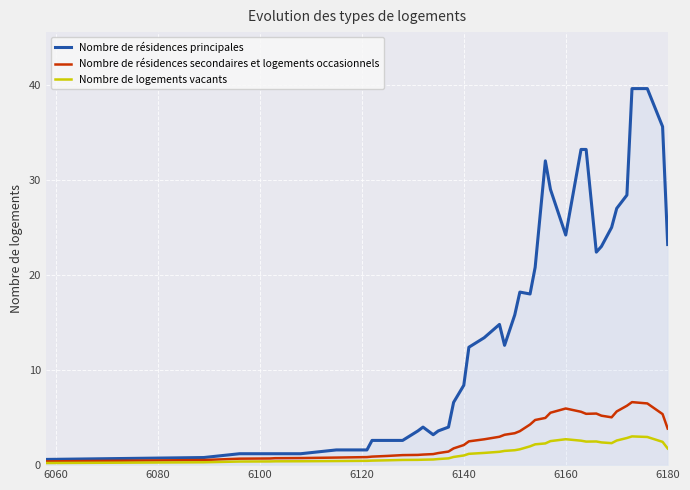

Which series has the widest spread of values?

Nombre de résidences principales